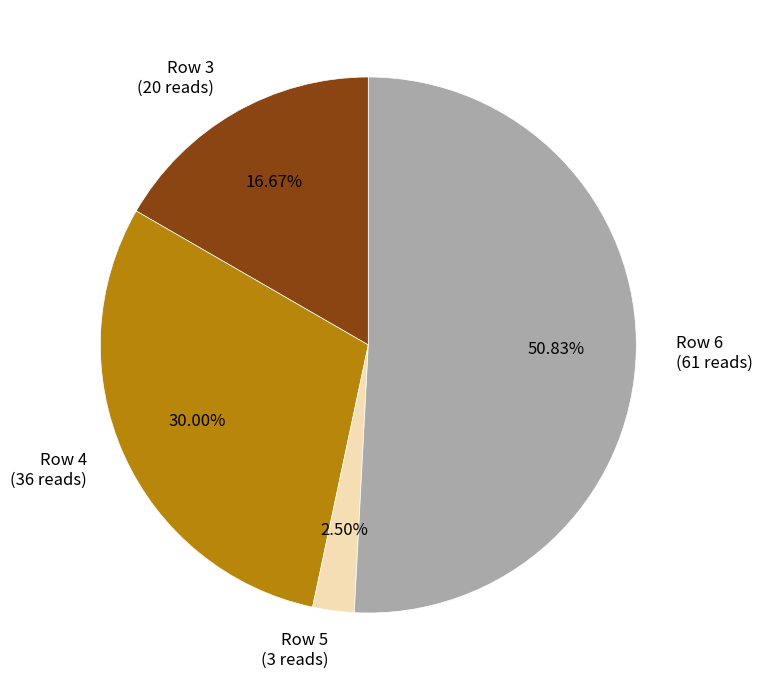

Do Row 6 (61 reads) and Row 4 (36 reads) together represent more than half of the pie?

Yes